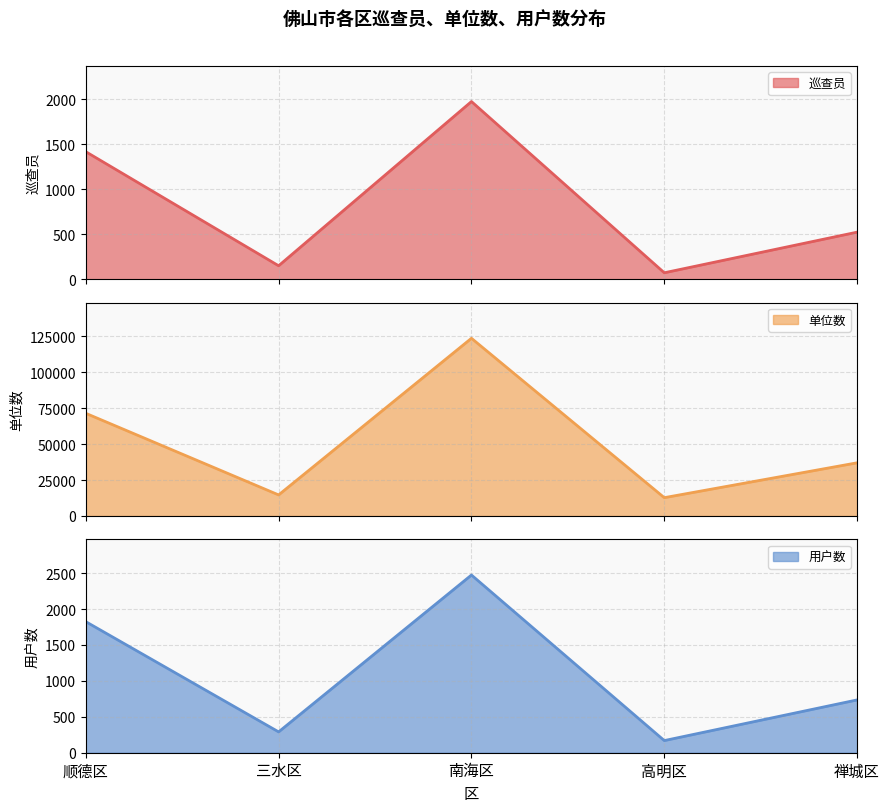

What is the value of the 用户数 point at the 3rd from the left?

2473